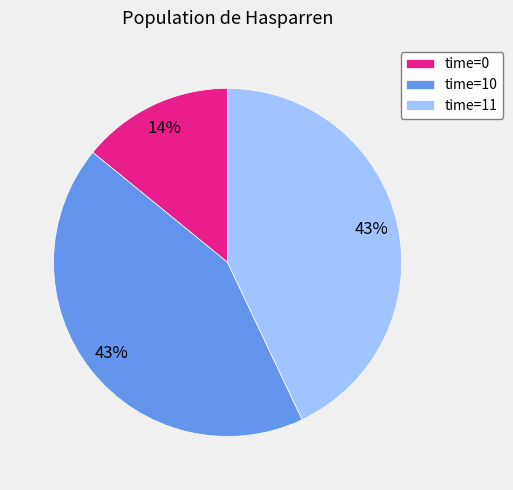

Is the sum of time=10 and time=0 greater than half?

Yes